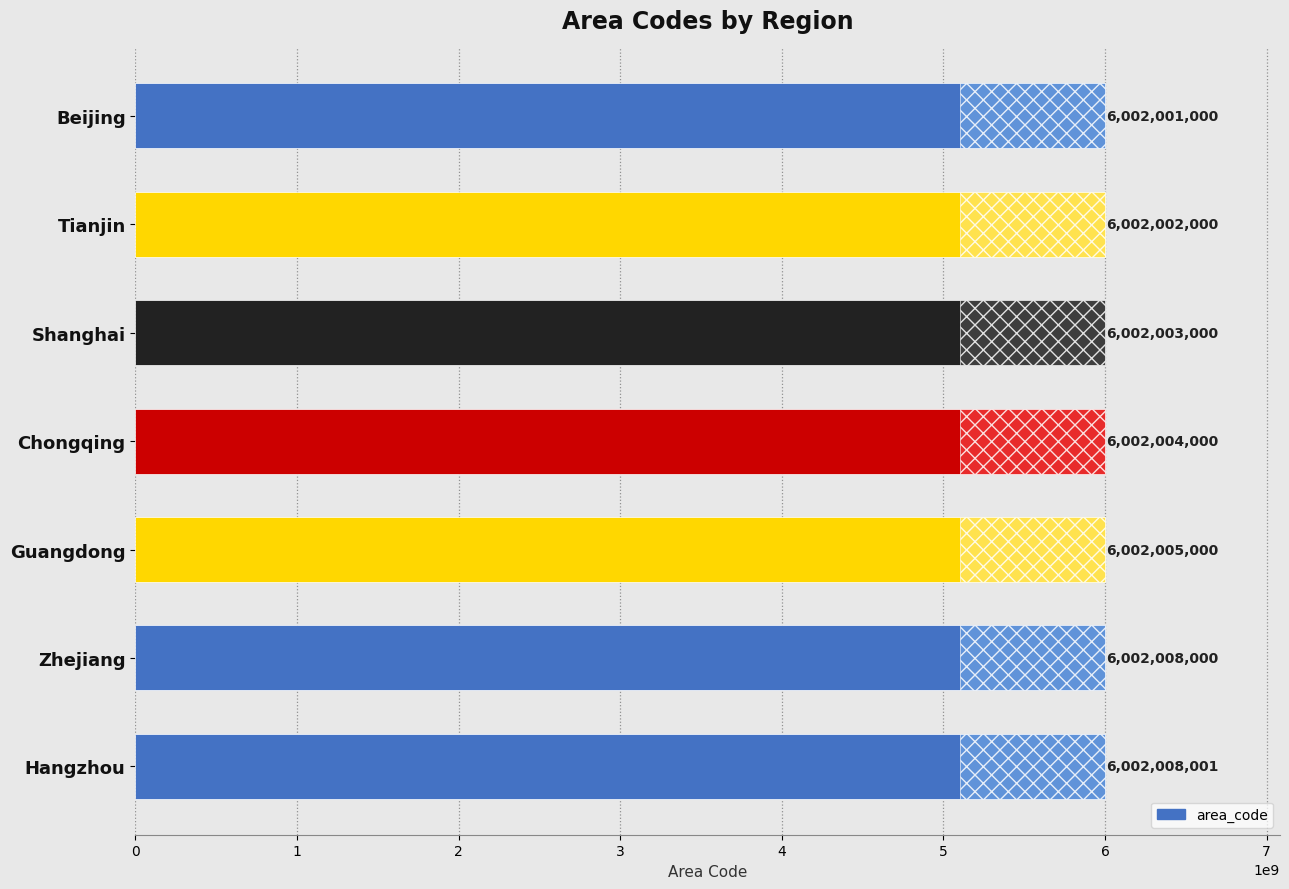

Are the bars horizontal?

Yes